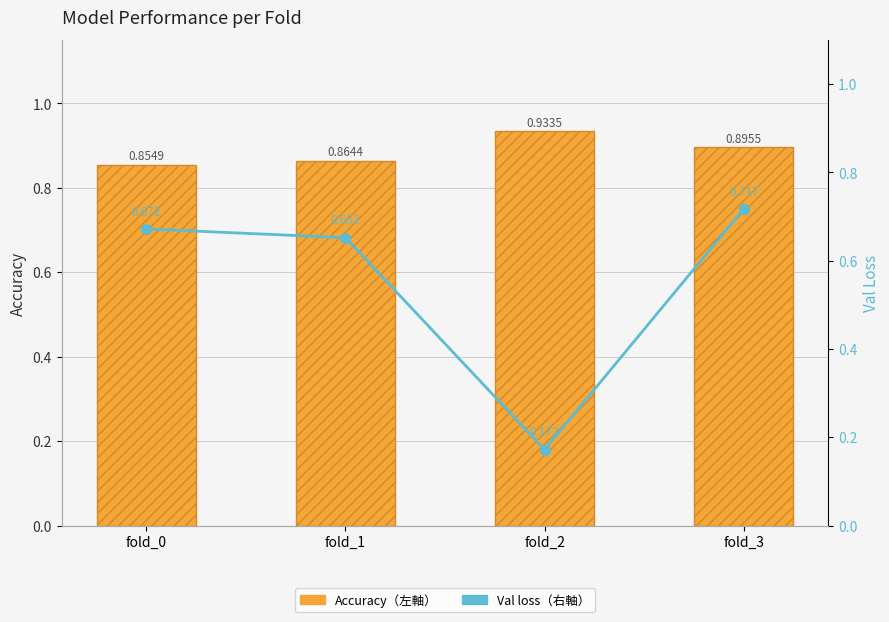

What are all the series names shown in the legend?

Accuracy（左軸）, Val loss（右軸）